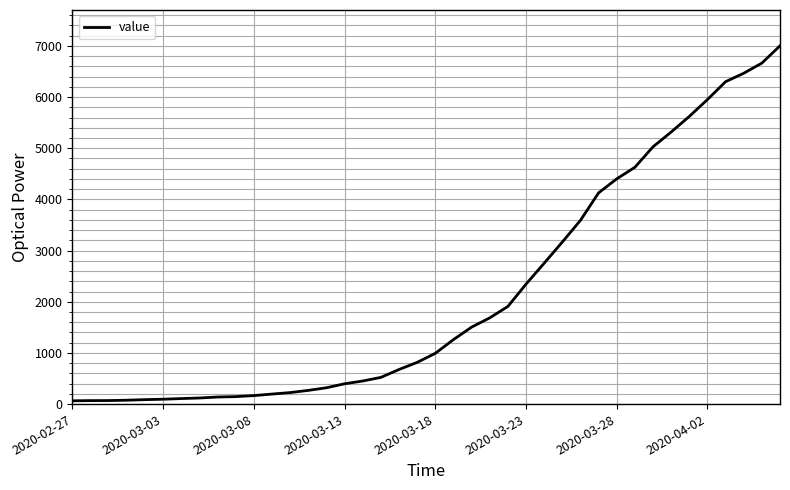

What is the maximum value shown in the chart?

7002